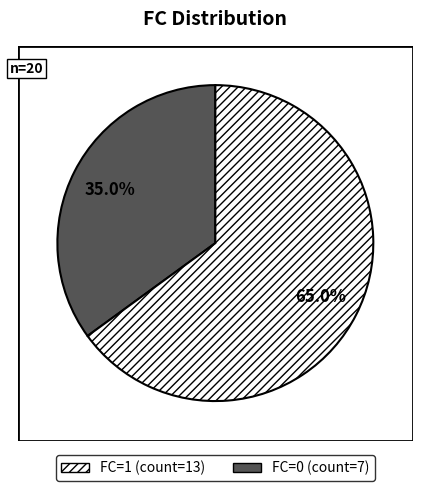

Does any single category account for the majority?

Yes